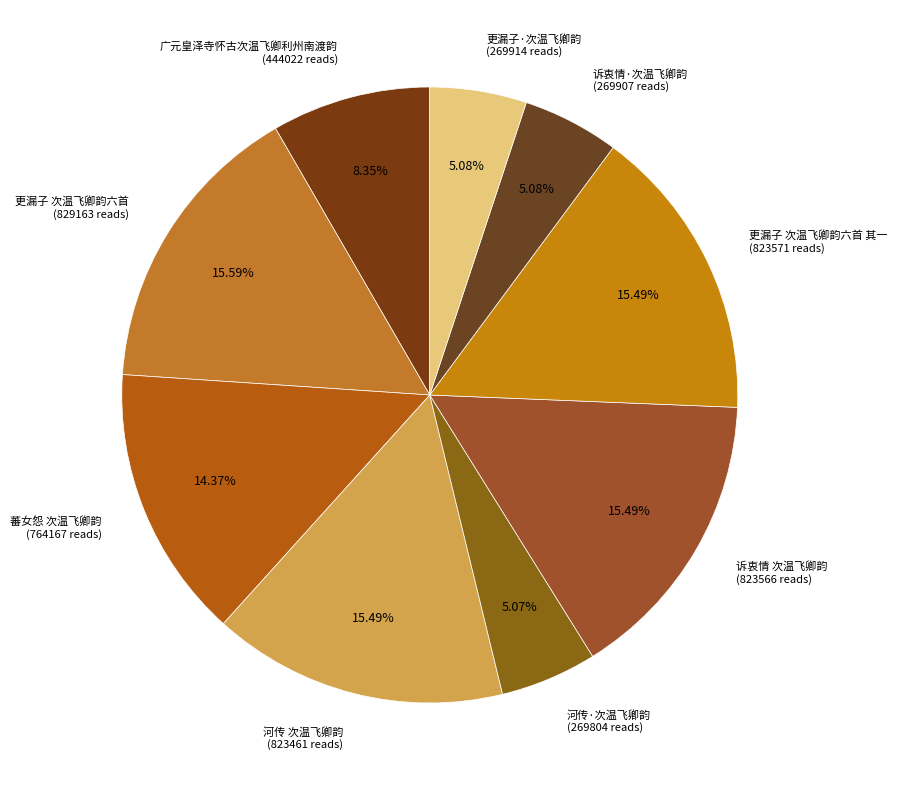

Is there any slice that represents more than half of the pie?

No